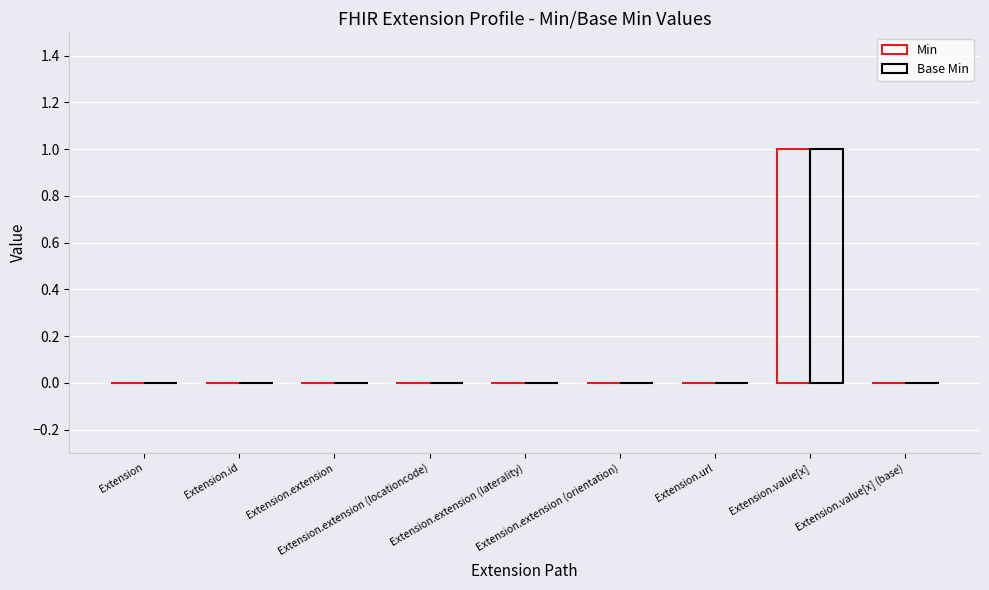

Is it true that Base Min equals 0 at Extension.extension (orientation)?

True